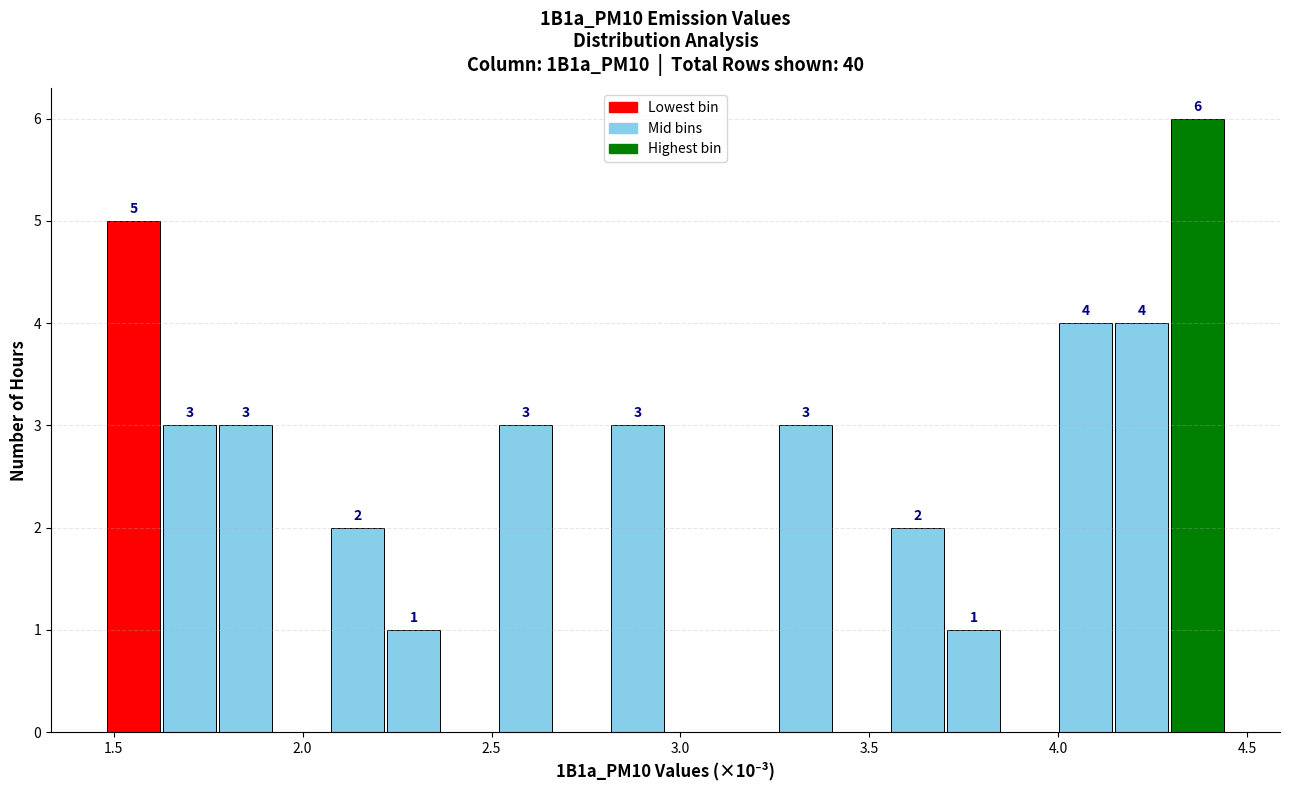

Around what value on the x-axis is the tallest bar? Give the approximate position of its centre, as read against the axis.

4.35